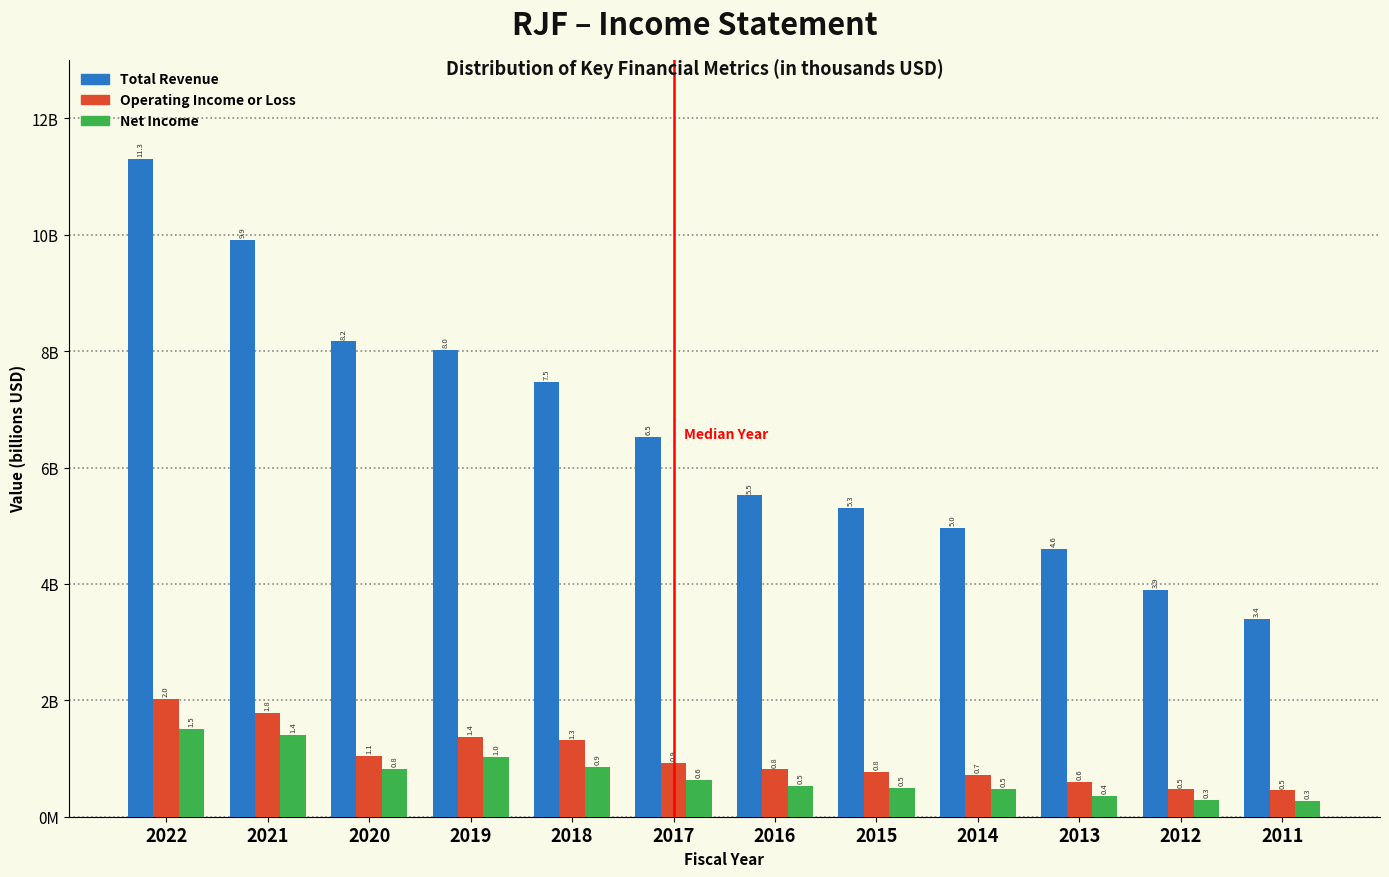

What are all the series names shown in the legend?

Total Revenue, Operating Income or Loss, Net Income